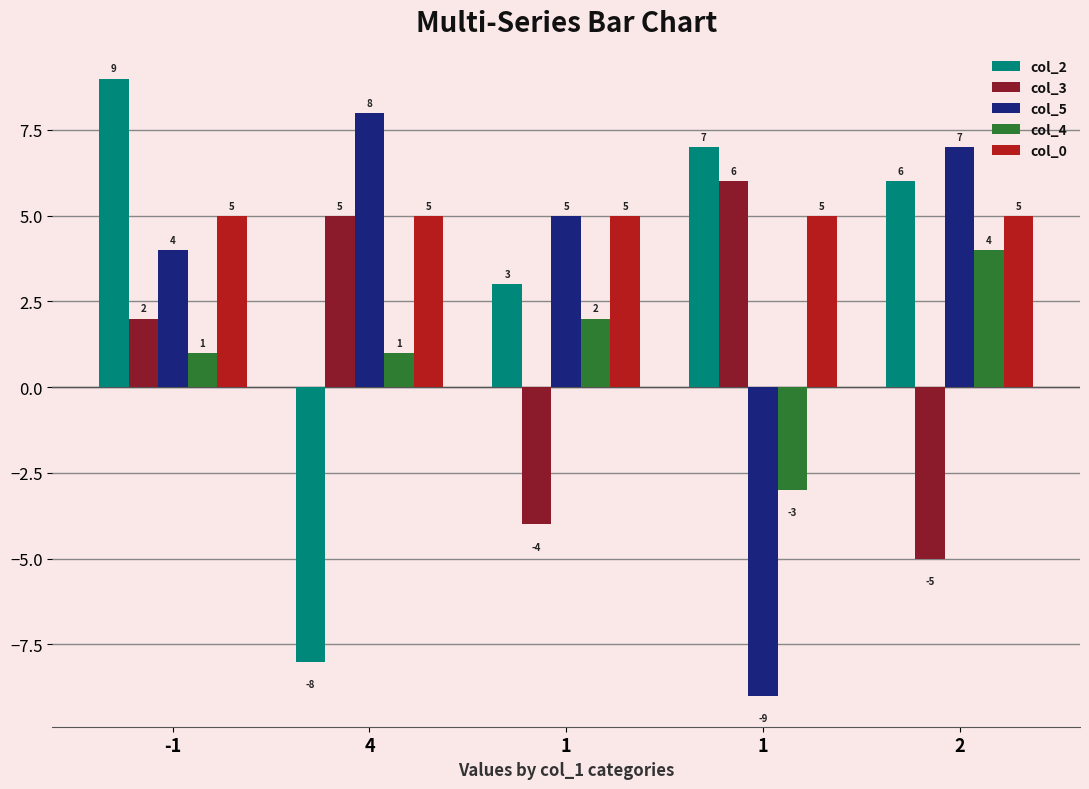

What are all the series names shown in the legend?

col_2, col_3, col_5, col_4, col_0